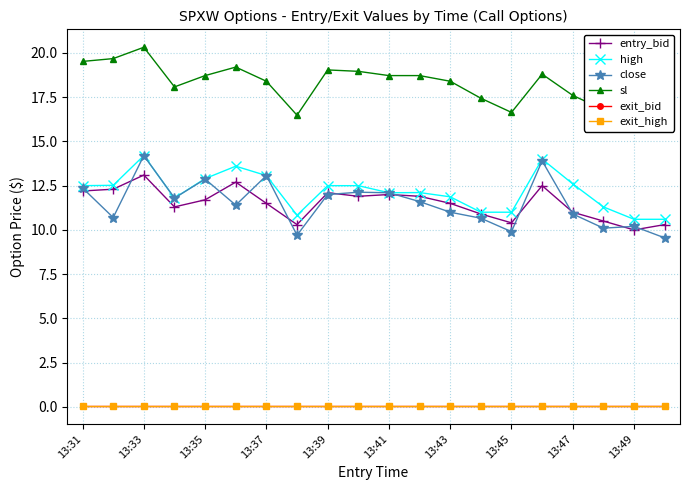

Is the value of exit_high at 13:39 greater than the value of close at 13:41?

No